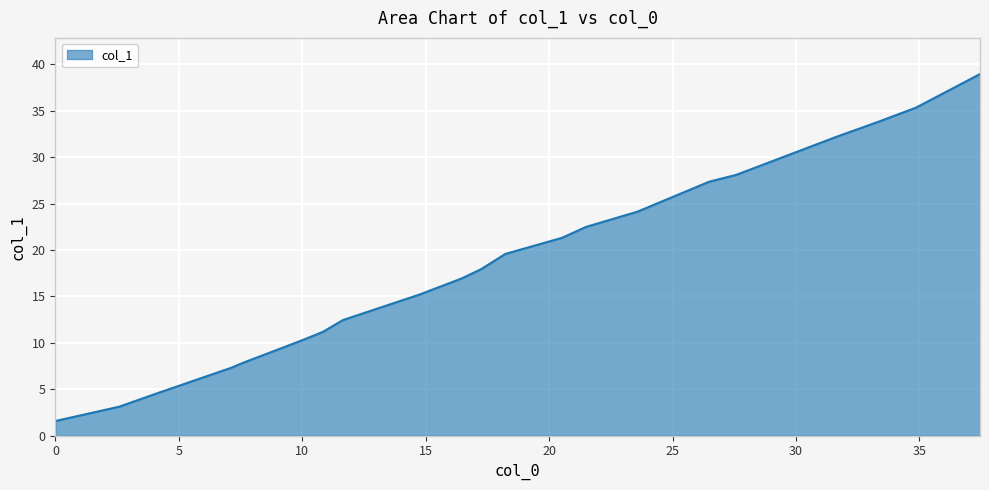

What is the minimum value shown in the chart?

1.6